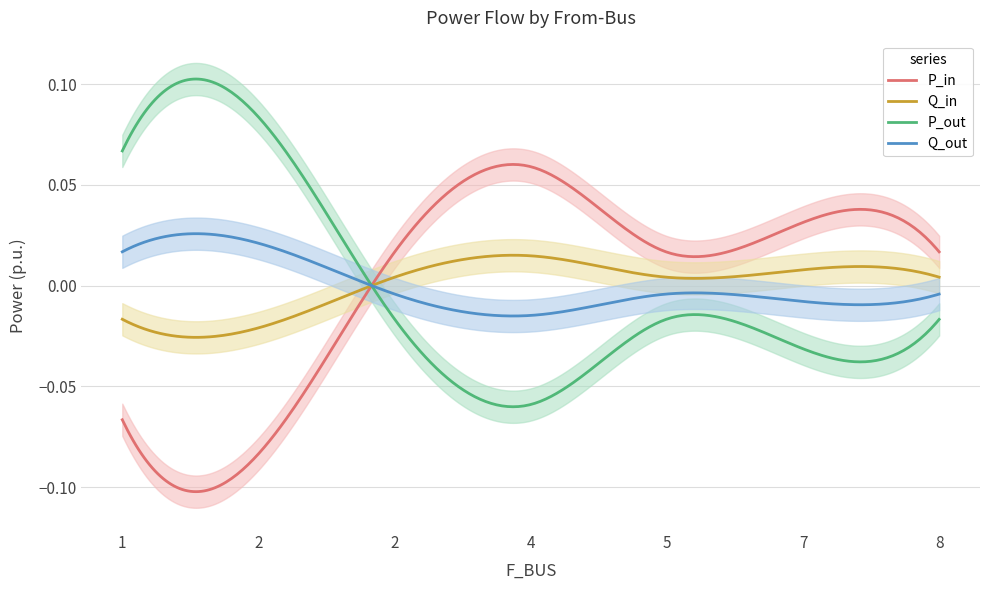

Rank the series at 5 from highest to lowest value.

P_in, Q_in, Q_out, P_out